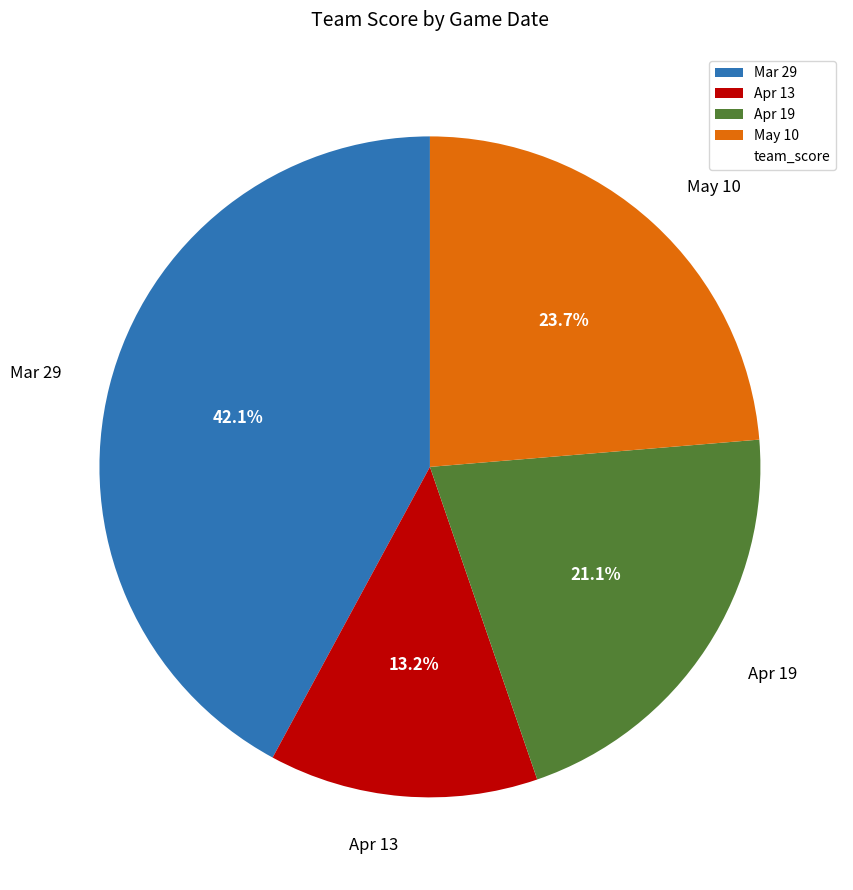

To the nearest percent, what portion does May 10 represent?

24%